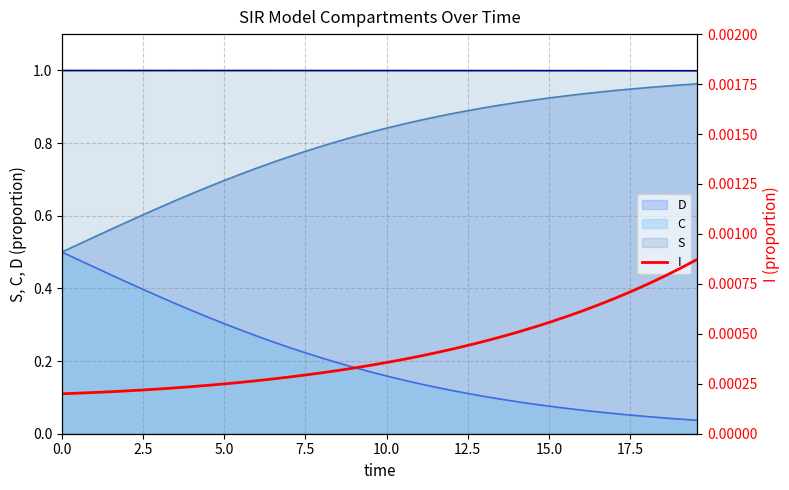

True or false: D and S cross at least once.

False